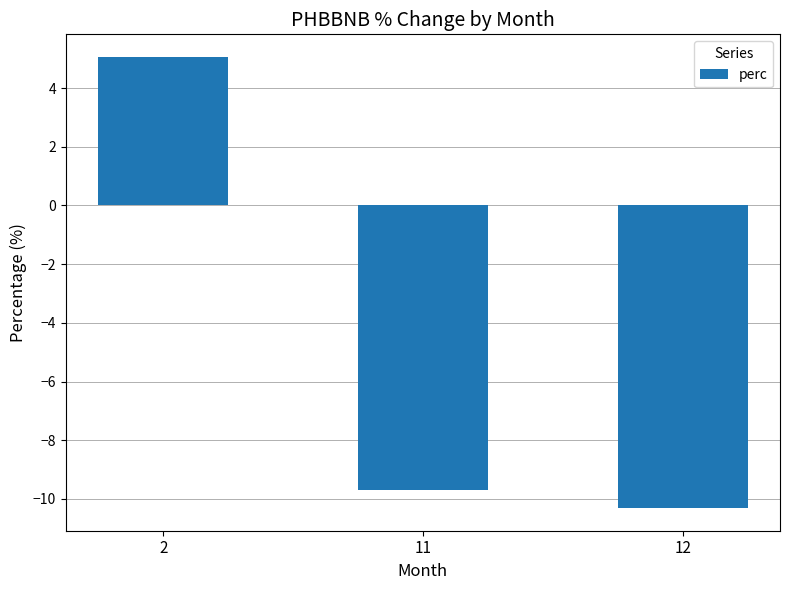

How many data points are less than -9?

2